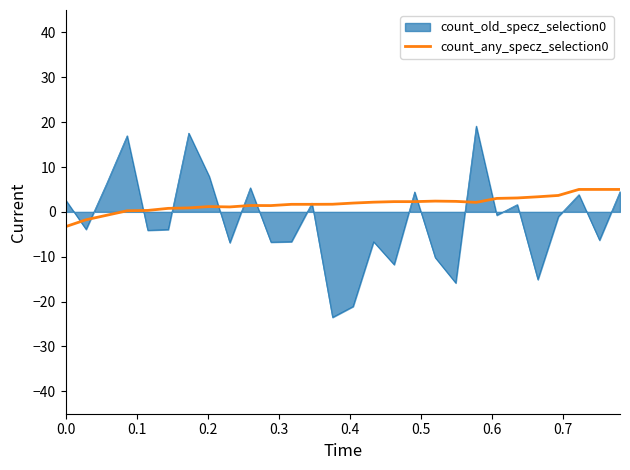

List the series in order of their overall mean, lowest first.

count_old_specz_selection0, count_any_specz_selection0